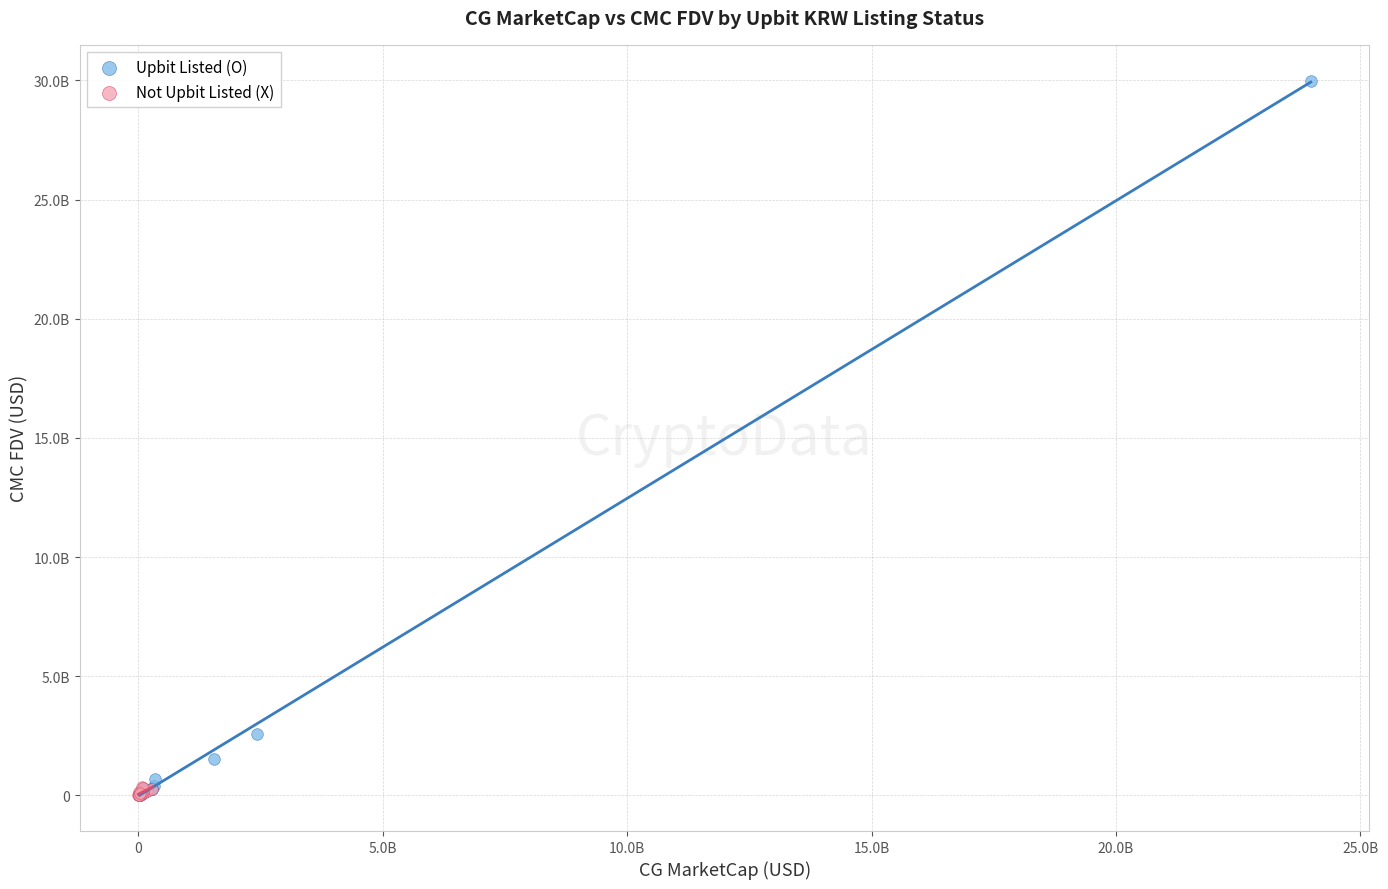

Which series contains the highest Y value?

Upbit Listed (O)